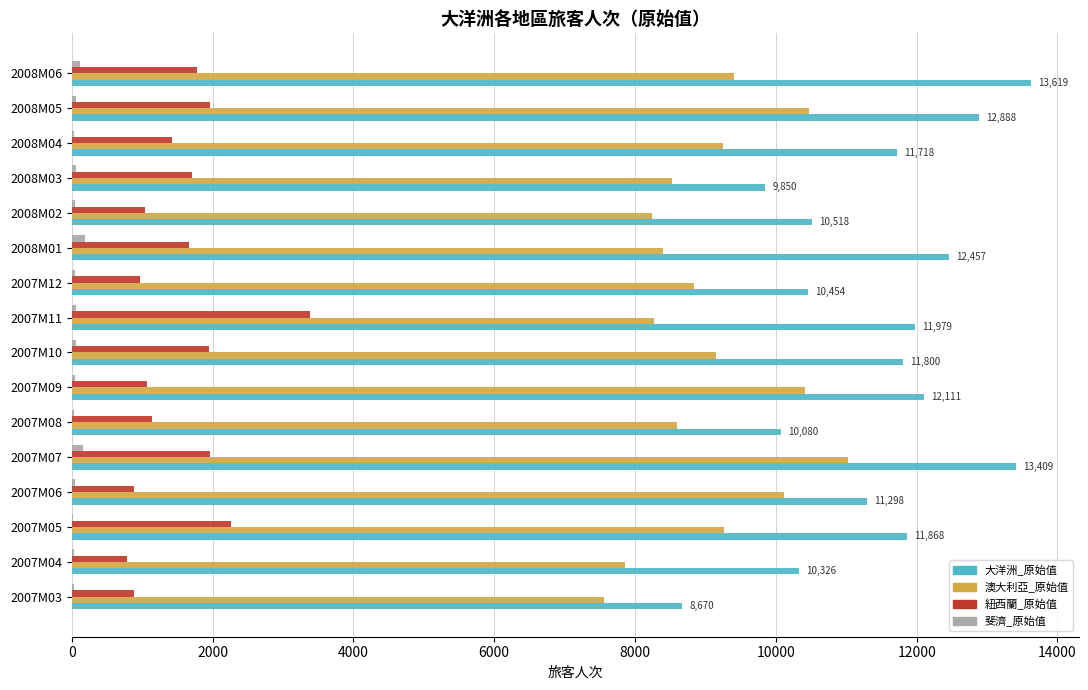

At which category is the sum across all series the highest?

2007M07